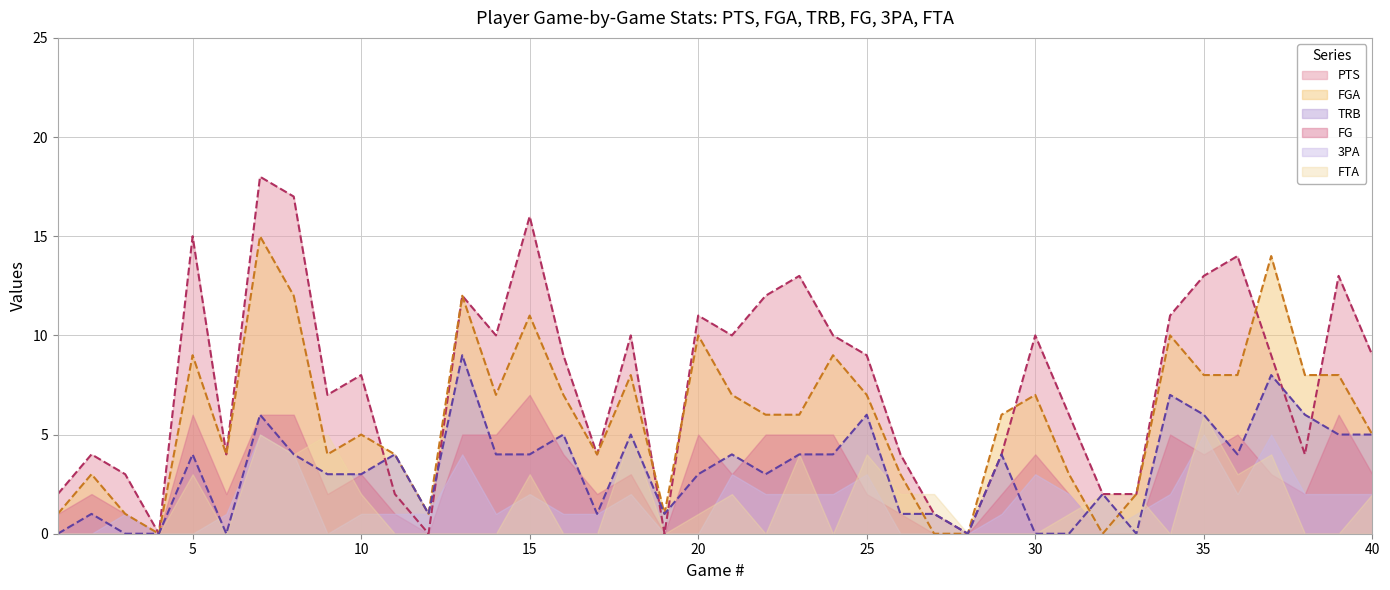

What is the value of the PTS point at the 38th from the left?

4